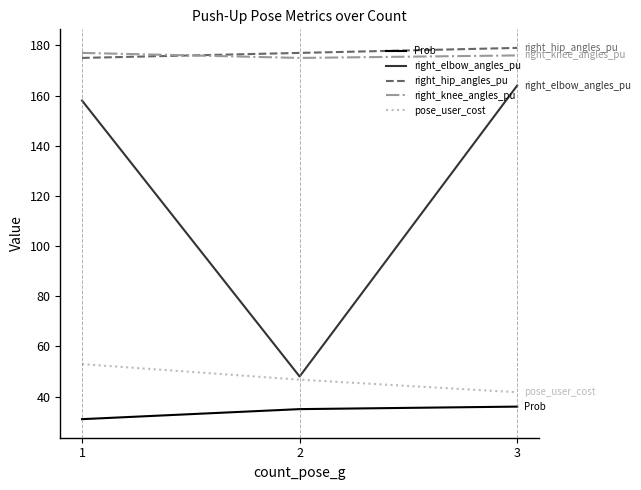

What is the difference between the maximum and second lowest values in the Prob series?

1.0